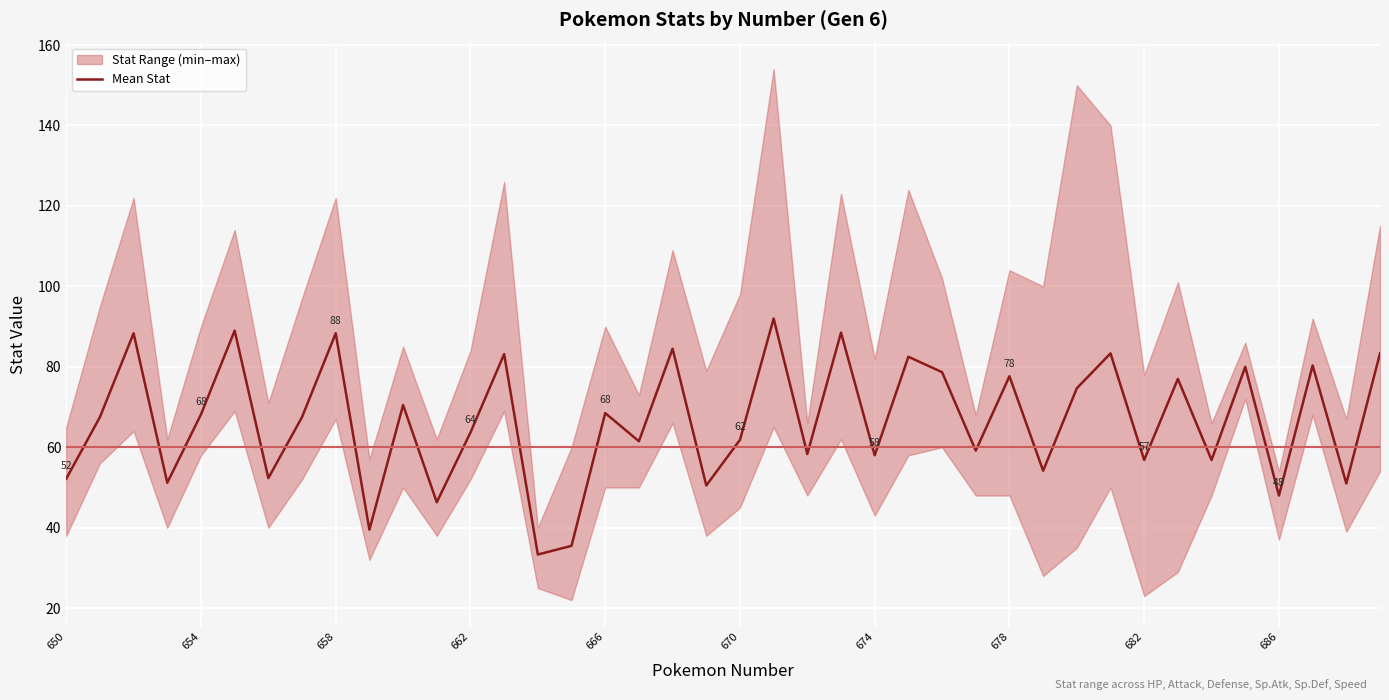

True or false: Mean Stat has a value of 58.0 at 674.

True